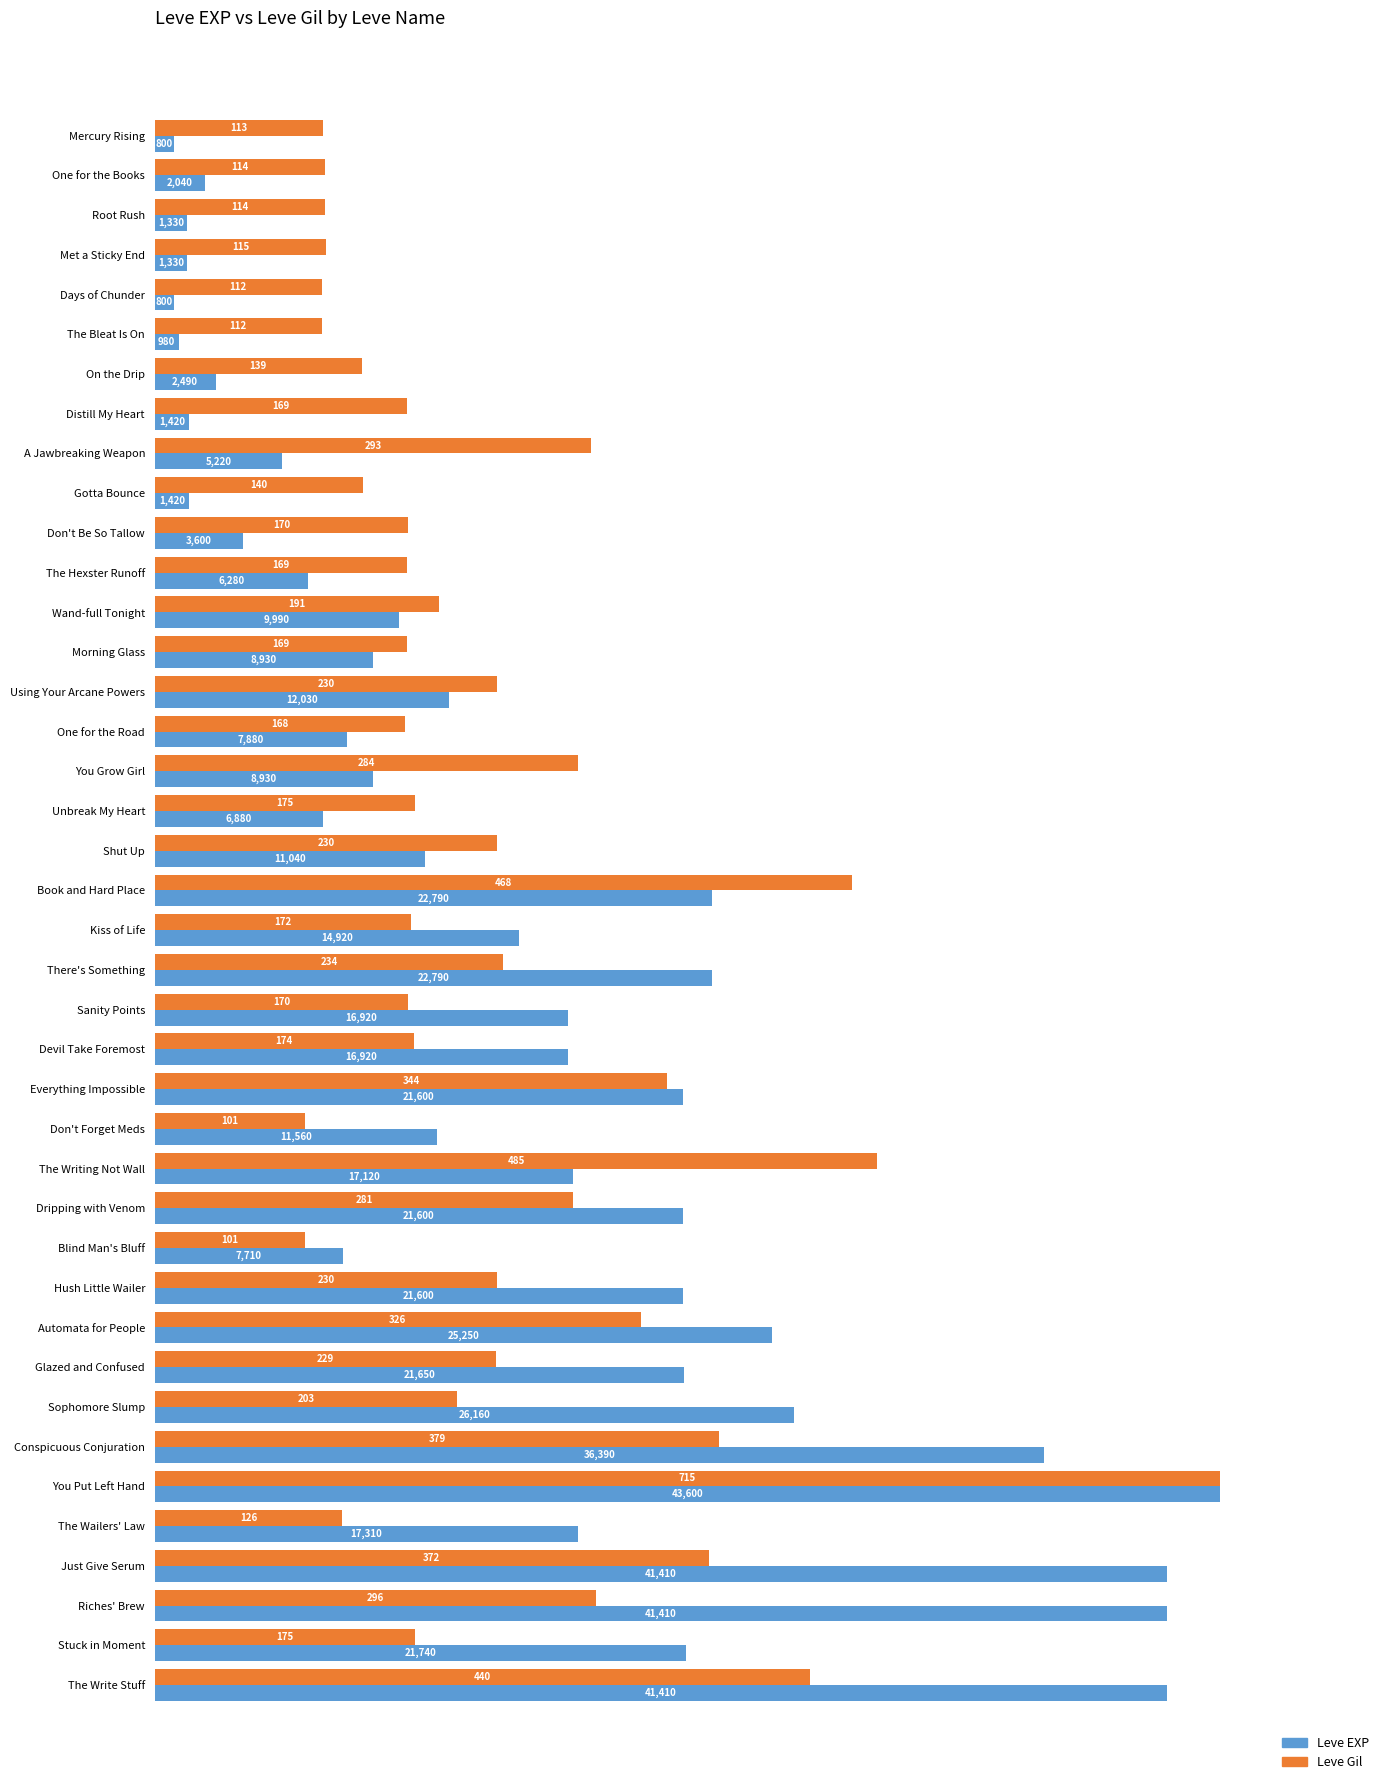

What are all the series names shown in the legend?

Leve EXP, Leve Gil